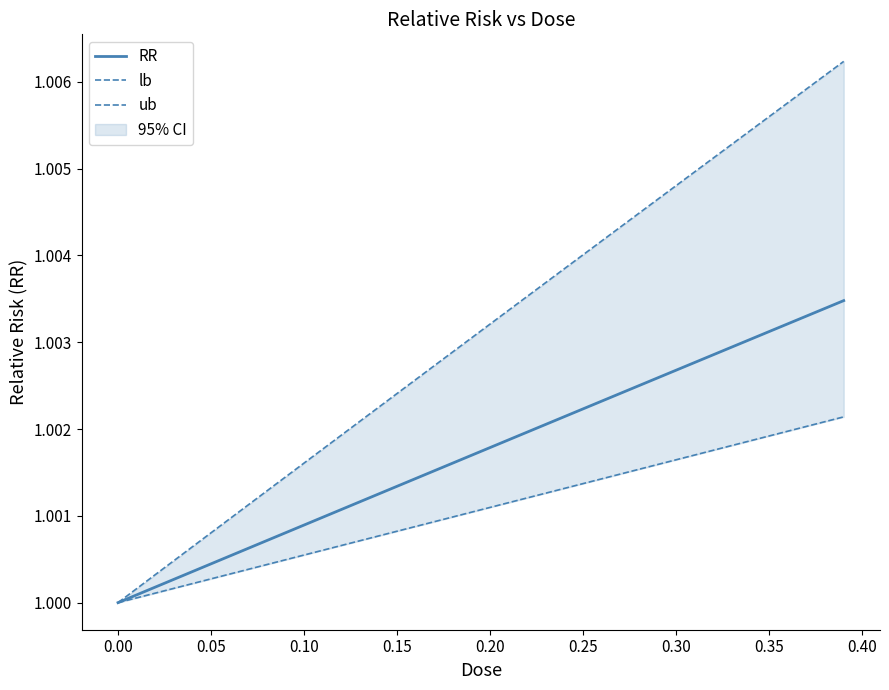

The value of RR at 0.10 is 0.4. True or false?

False